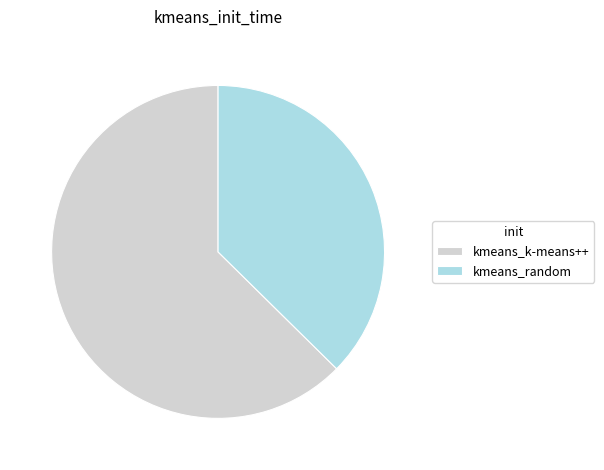

What is the ratio of the value at kmeans_k-means++ to the value at kmeans_random?

1.7